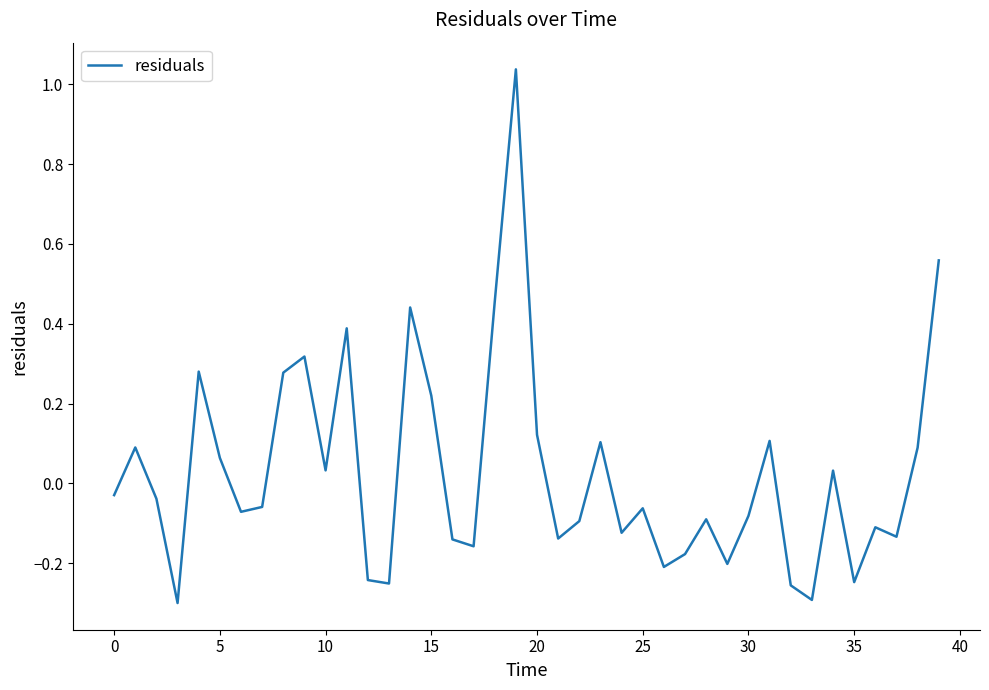

How many negative values are there?

23